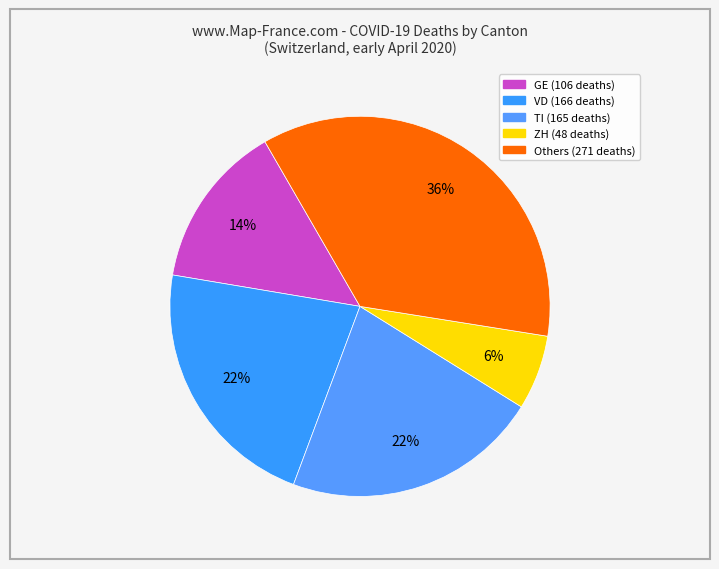

How many segments does this pie chart have?

5